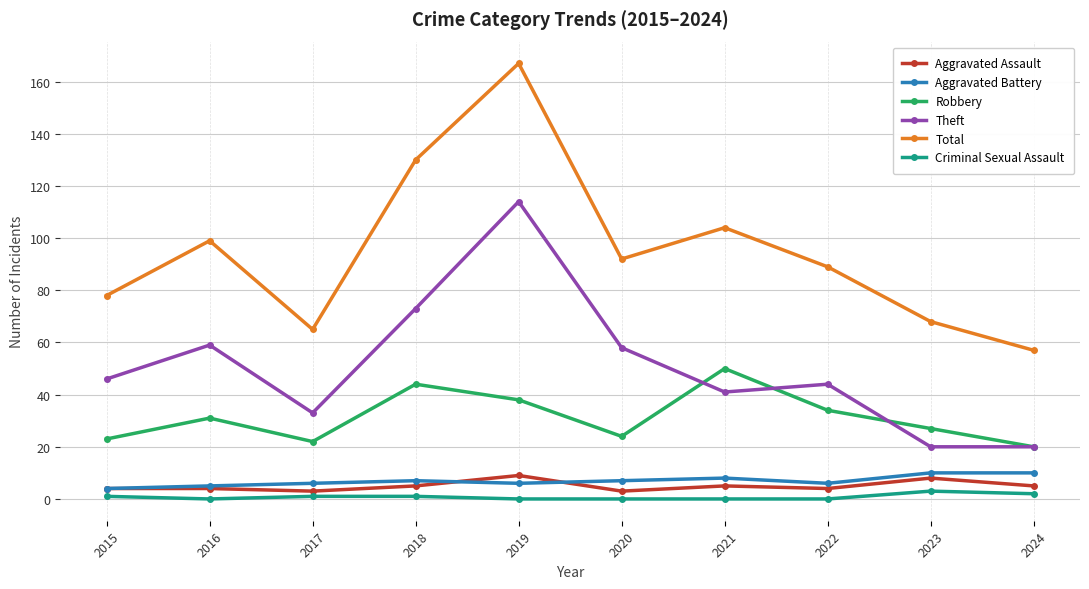

At which label does Total reach its minimum?

2024